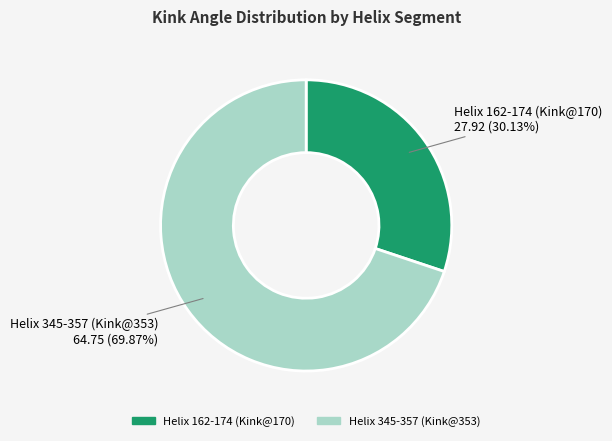

To the nearest percent, what portion does Helix 345-357 (Kink@353) represent?

70%